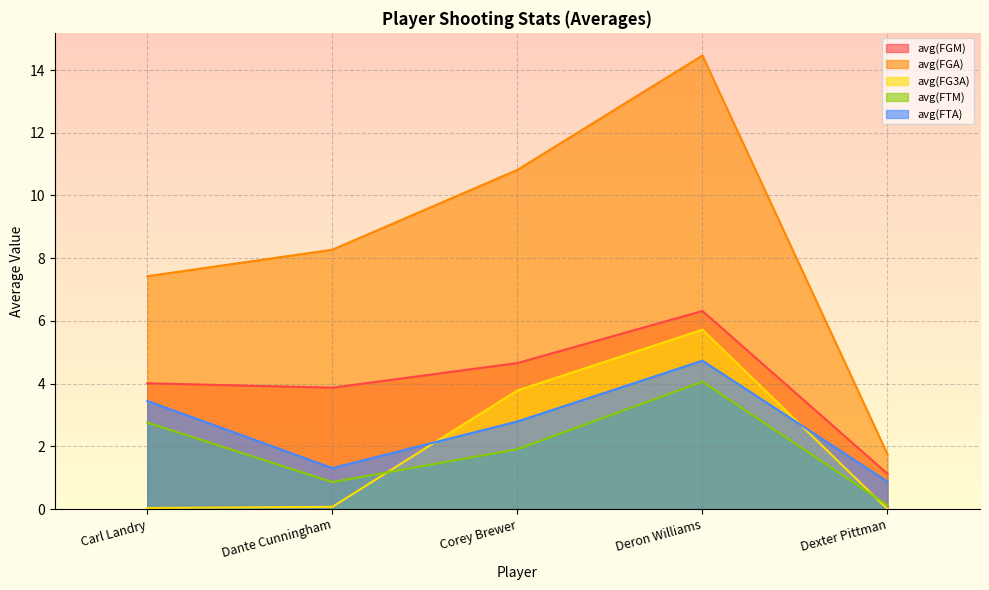

How many categories are shown in the chart?

5